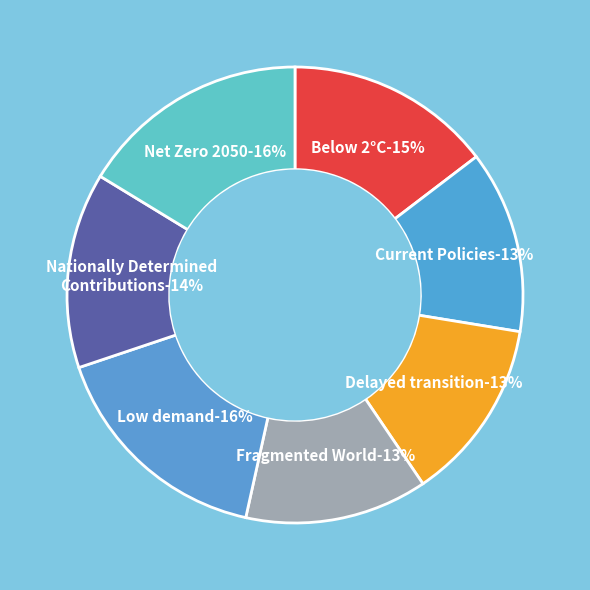

What is the largest slice in the pie chart?

Low demand